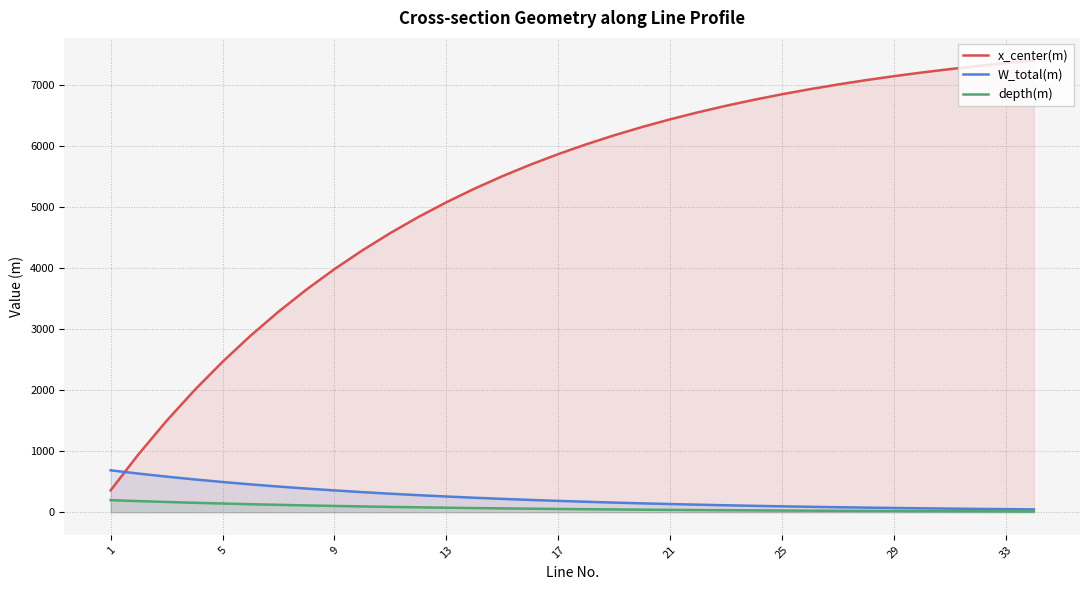

Reading right to left, transcribe all the data shown in this chart.

x_center(m): 7395.6	7352.3	7305.3	7254.2	7198.9	7138.8	7073.6	7002.8	6926.0	6842.7	6752.3	6654.1	6547.7	6432.2	6306.8	6170.8	6023.1	5863.0	5689.1	5500.5	5295.9	5073.8	4832.7	4571.2	4287.4	3979.5	3645.3	3282.7	2889.2	2462.2	1998.9	1496.1	950.5	358.5
W_total(m): 46.3	50.2	54.5	59.1	64.2	69.7	75.6	82.0	89.0	96.6	104.8	113.7	123.4	133.9	145.3	157.7	171.1	185.7	201.5	218.6	237.2	257.4	279.3	303.1	328.9	356.9	387.3	420.3	456.1	494.9	537.0	582.7	632.3	686.2
depth(m): 13.3	14.5	15.7	17.0	18.5	20.1	21.8	23.6	25.6	27.8	30.2	32.8	35.5	38.6	41.8	45.4	49.3	53.5	58.0	63.0	68.3	74.1	80.4	87.3	94.7	102.8	111.5	121.0	131.3	142.5	154.7	167.8	182.1	197.6